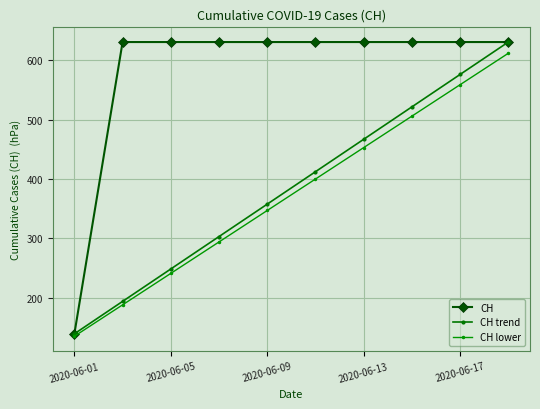

How many lines are shown in the chart?

3